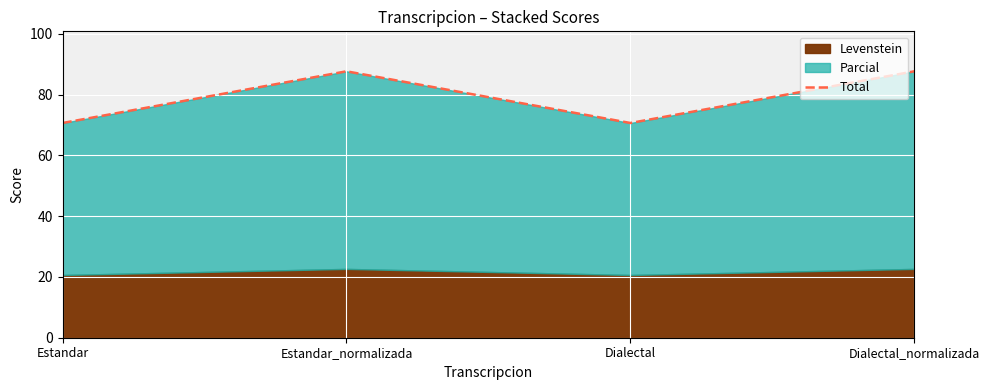

The chart shows a value of 70.6 at Estandar. True or false?

True